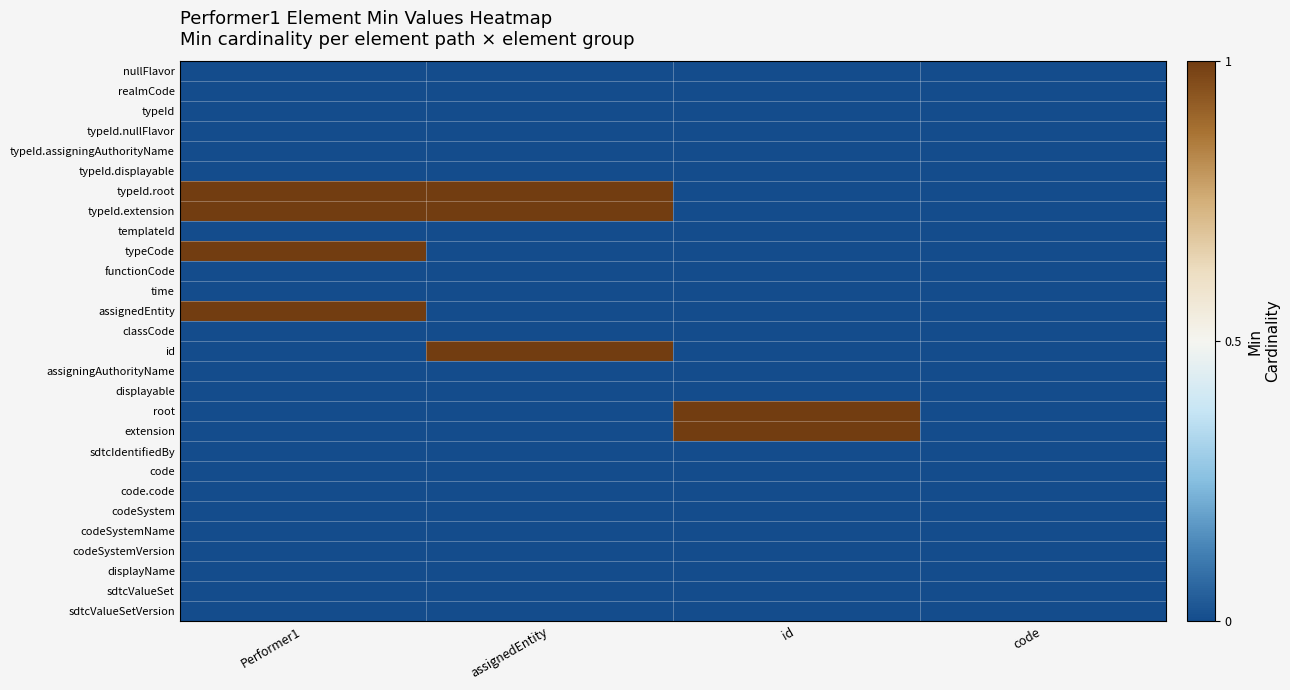

What is the difference between the highest and lowest values at id?

1